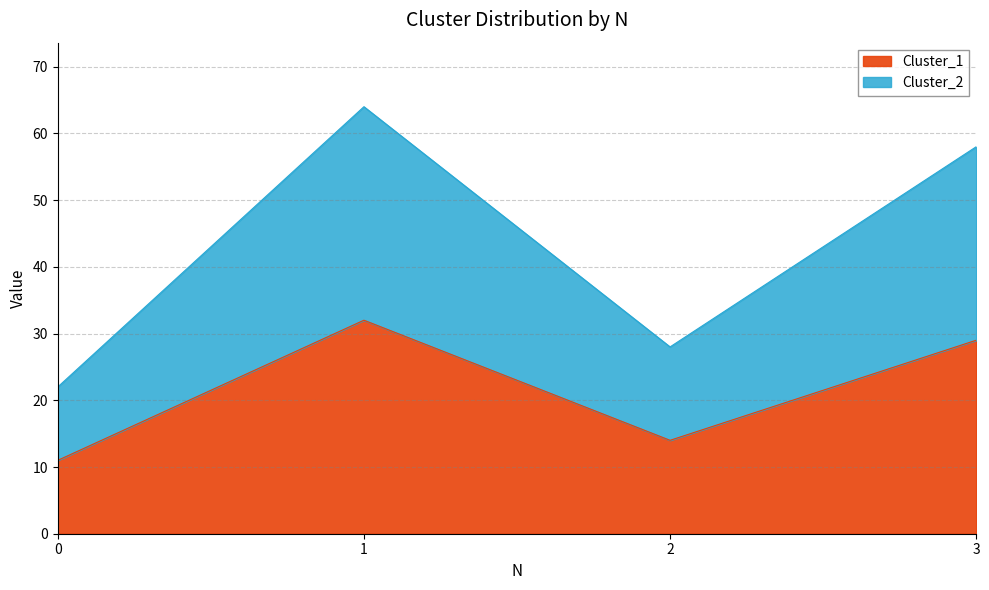

Reading left to right, extract all data points from this chart.

Cluster_1: 0=11	1=32	2=14	3=29
Cluster_2: 0=22	1=64	2=28	3=58